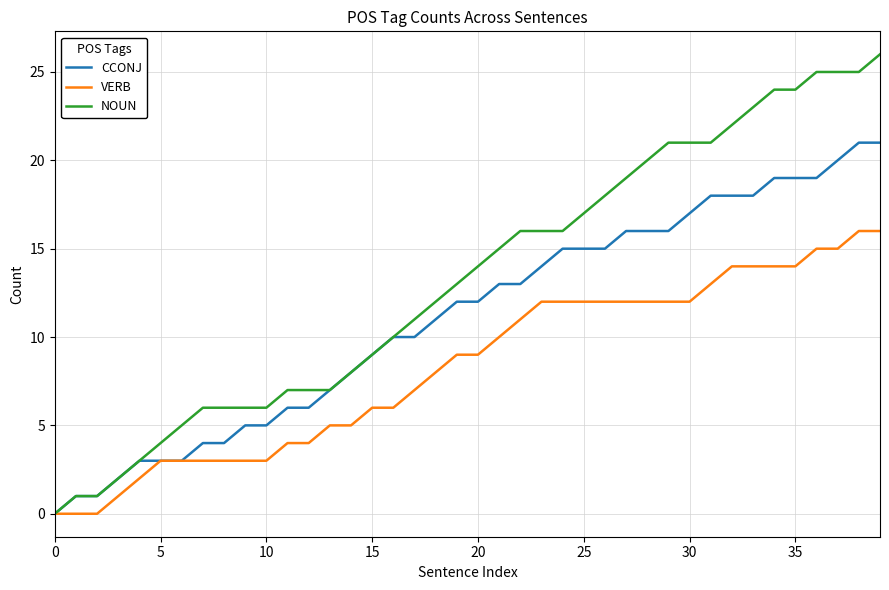

Rank the series by their average value, from lowest to highest.

VERB, CCONJ, NOUN